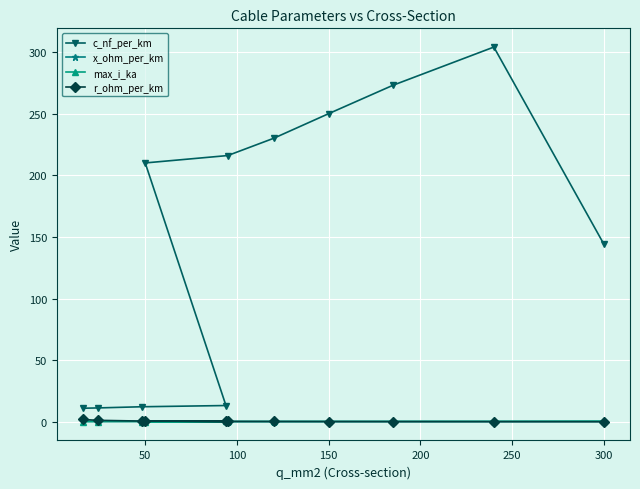

Between 350 and 9, which series saw the biggest shift?

c_nf_per_km